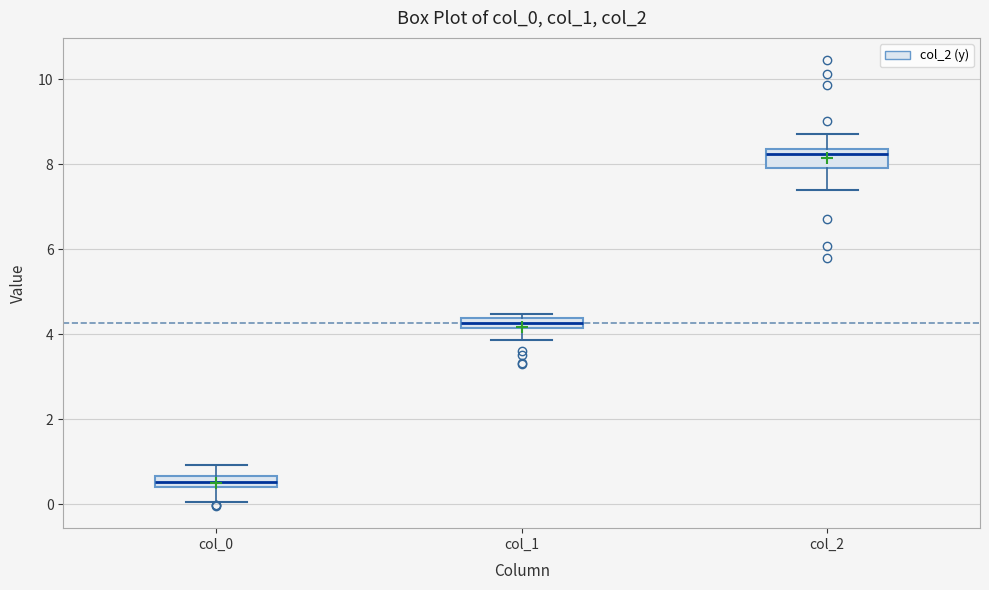

Where is the upper edge of the box for col_2 on the y-axis? The values are not printed on the chart, so give them approximately, as read against the axis.

8.4